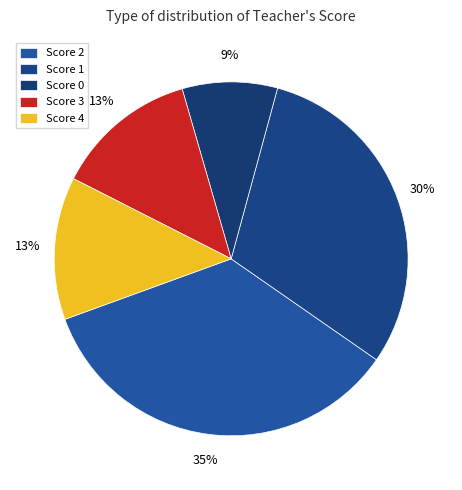

Count the number of slices in the pie.

5